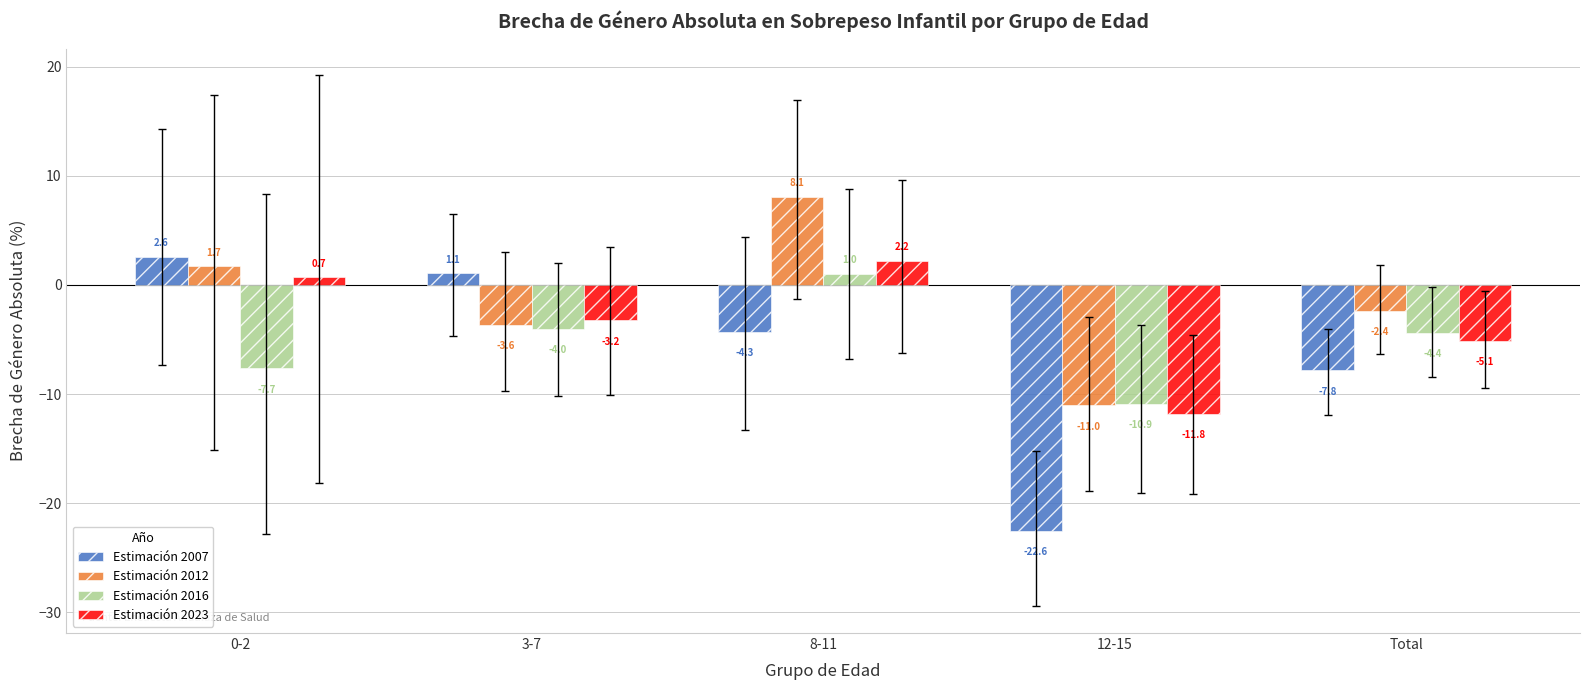

What is the value of the Estimación 2012 bar at the 3rd from the left?

8.1